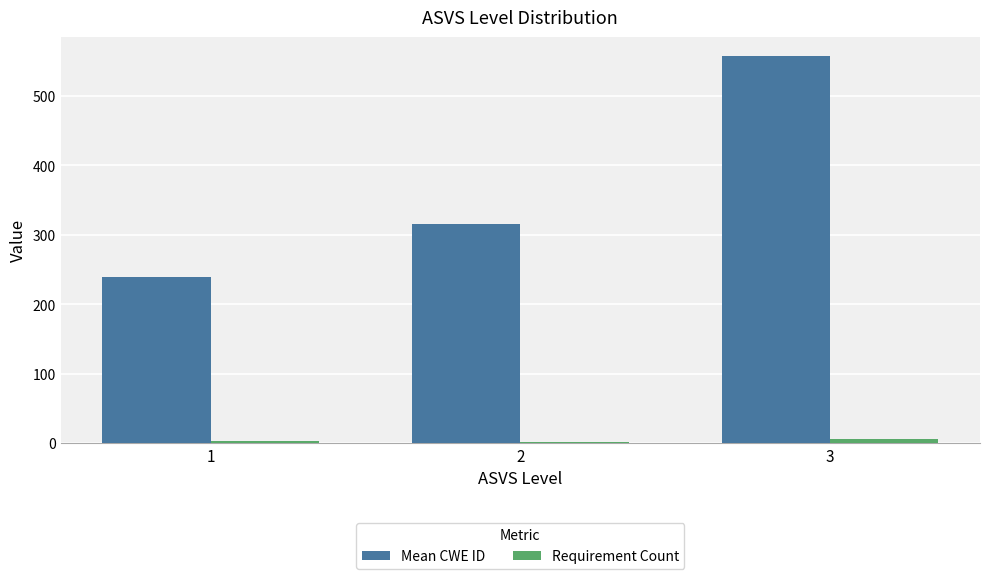

At which category is the sum across all series the highest?

3